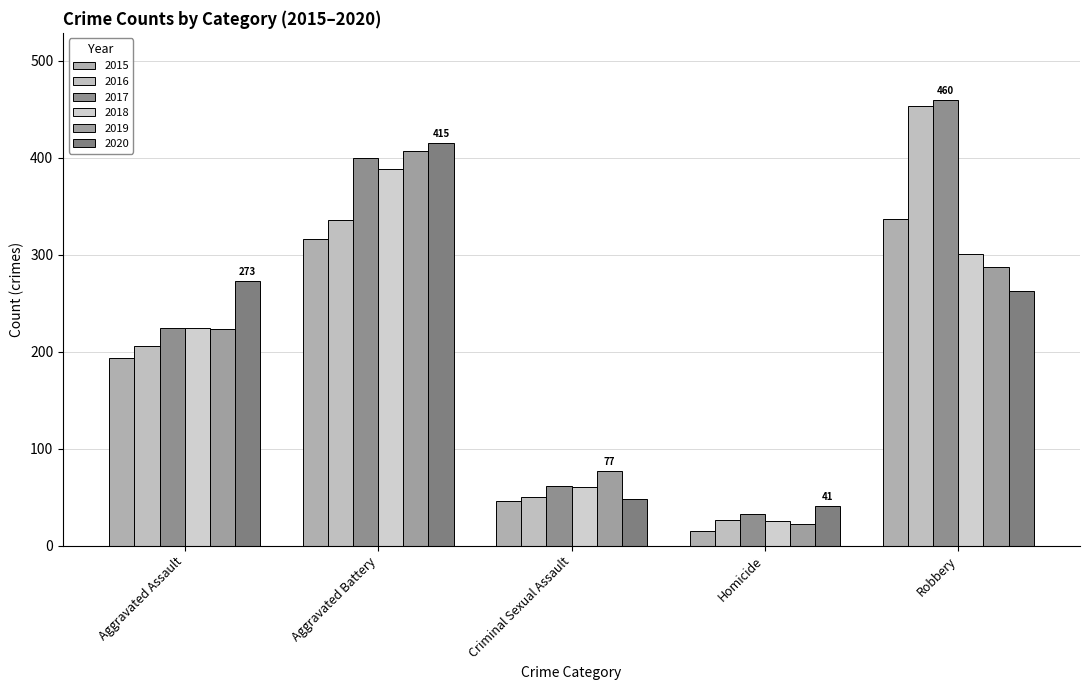

Which category has the lowest value across all series?

Homicide